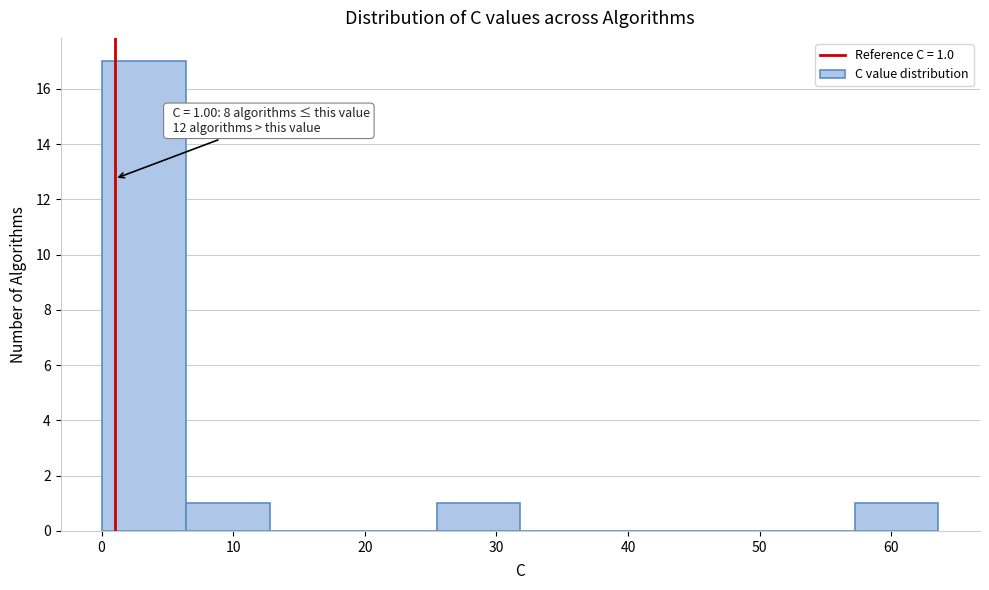

Which range on the x-axis has the tallest bar?

0 to 6